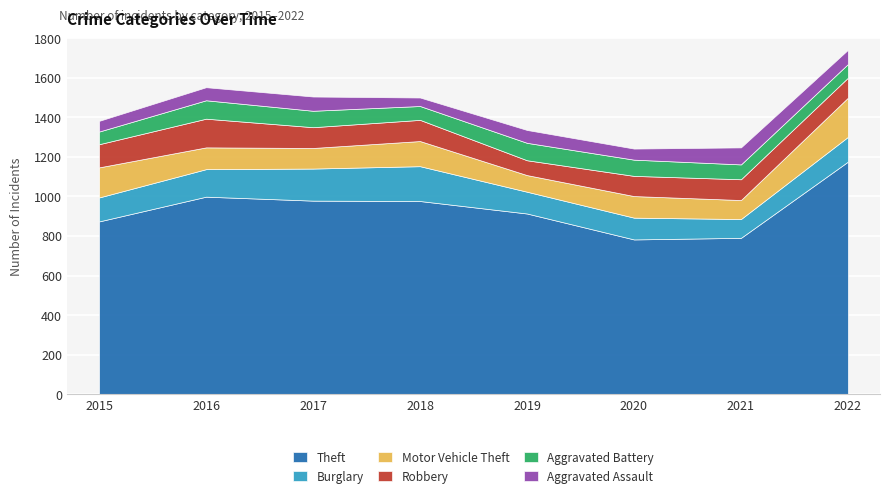

What is the difference between the Aggravated Assault values at 2021 and 2022?

14